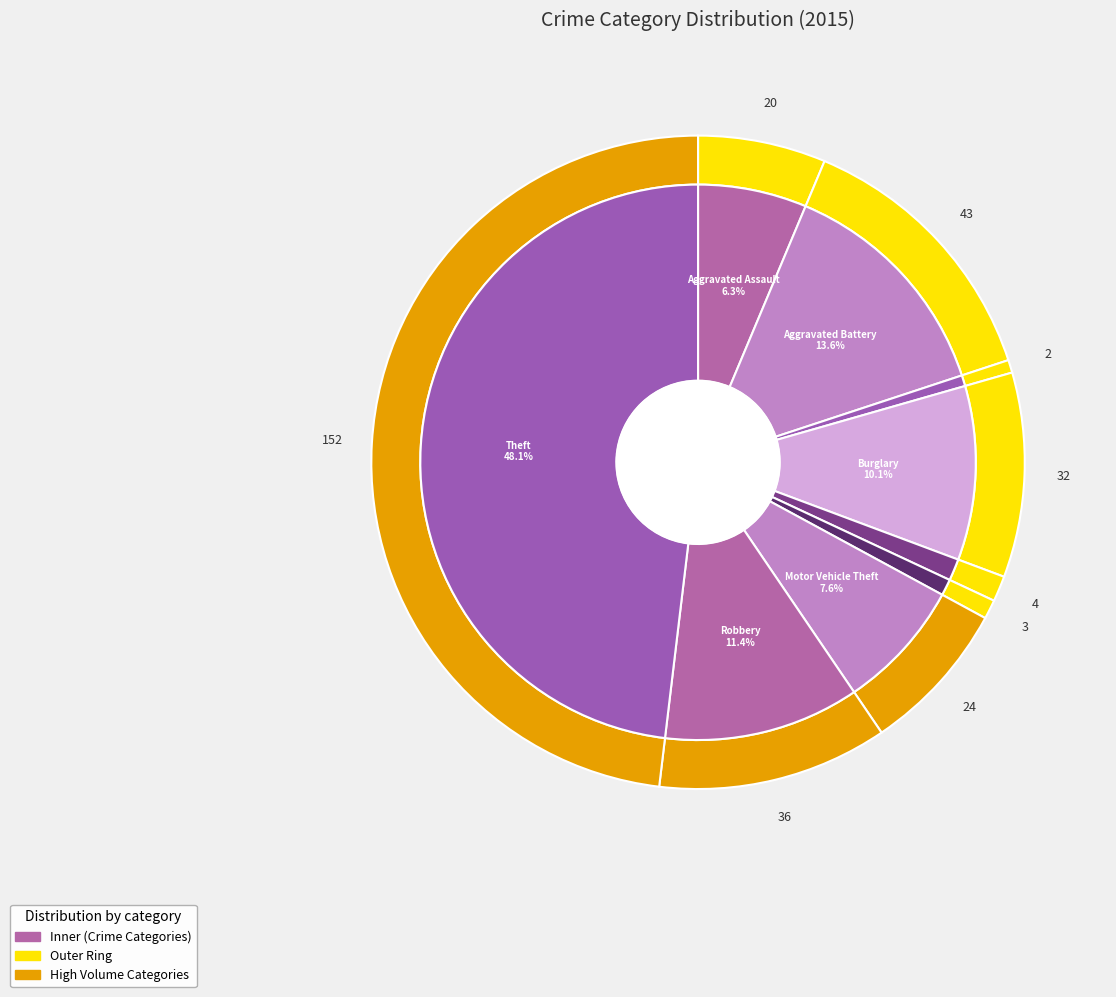

Rank the categories by value from lowest to highest.

Arson, Homicide, Criminal Sexual Assault, Aggravated Assault, Motor Vehicle Theft, Burglary, Robbery, Aggravated Battery, Theft